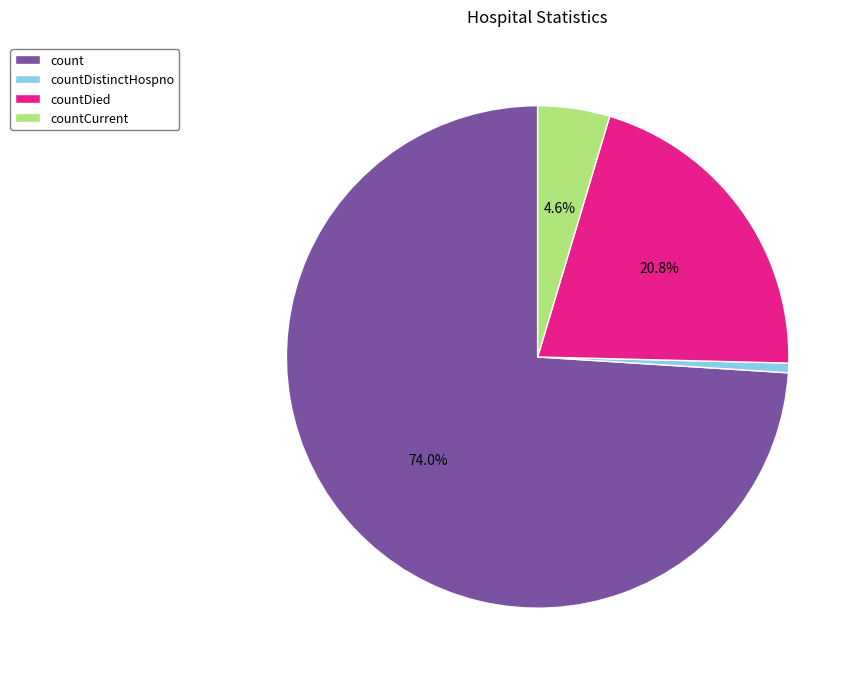

Rank the categories by value from lowest to highest.

countDistinctHospno, countCurrent, countDied, count